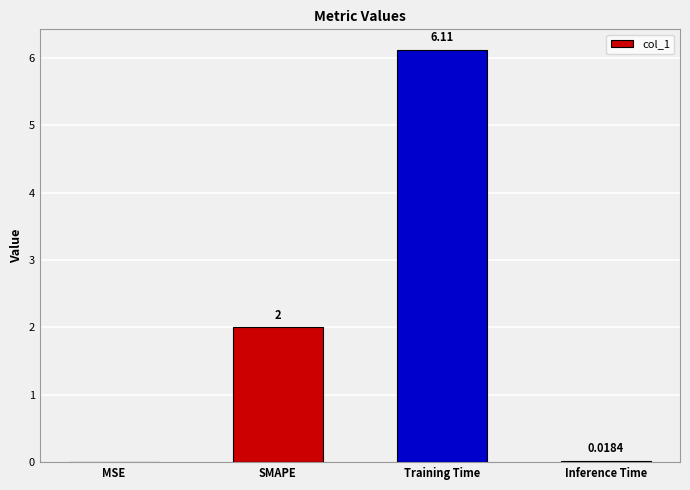

Are the bars horizontal?

No